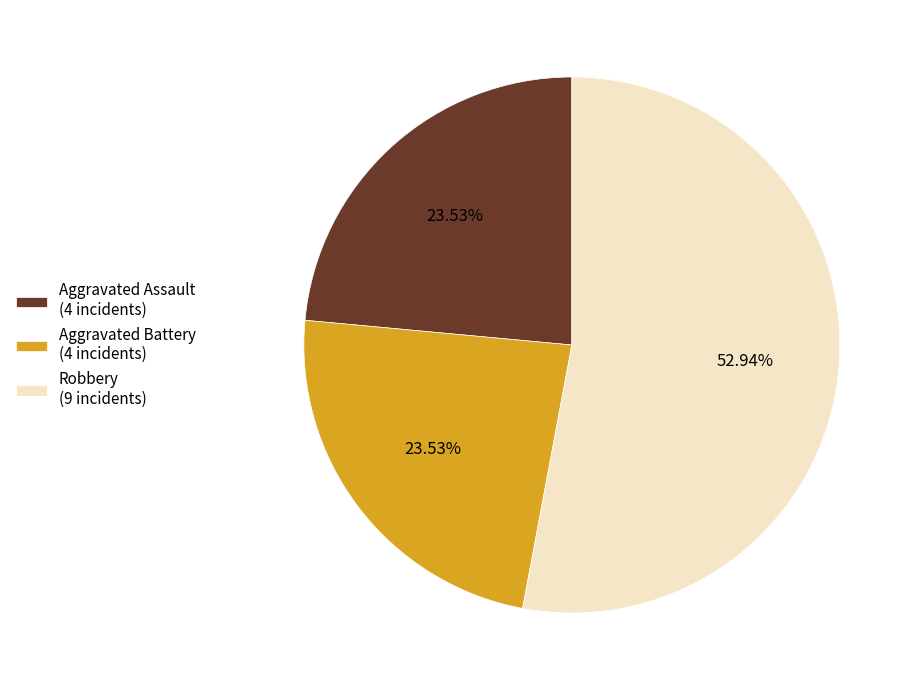

Is there any slice that represents more than half of the pie?

Yes